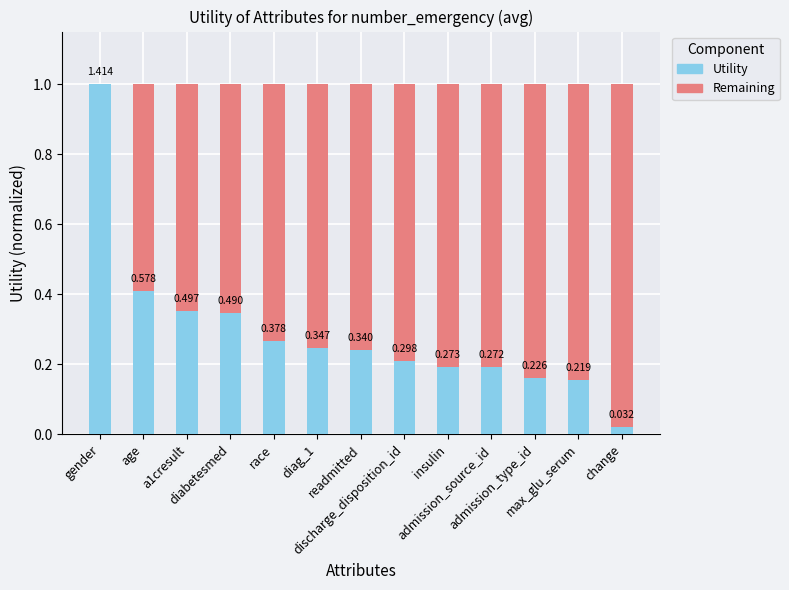

Which series has the widest spread of values?

Utility